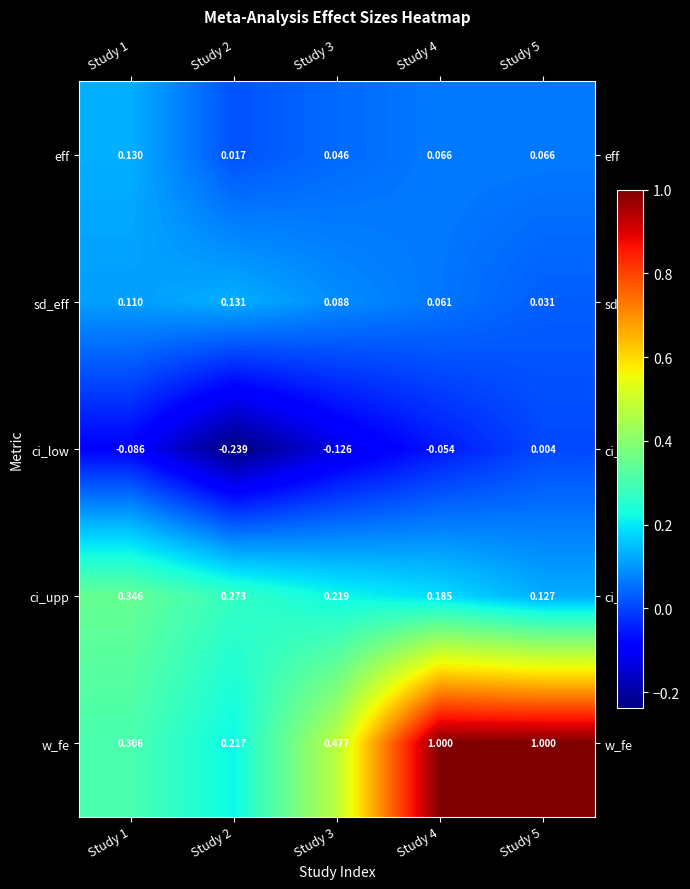

At Study 3, list the series in order from largest to smallest.

w_fe, ci_upp, sd_eff, eff, ci_low